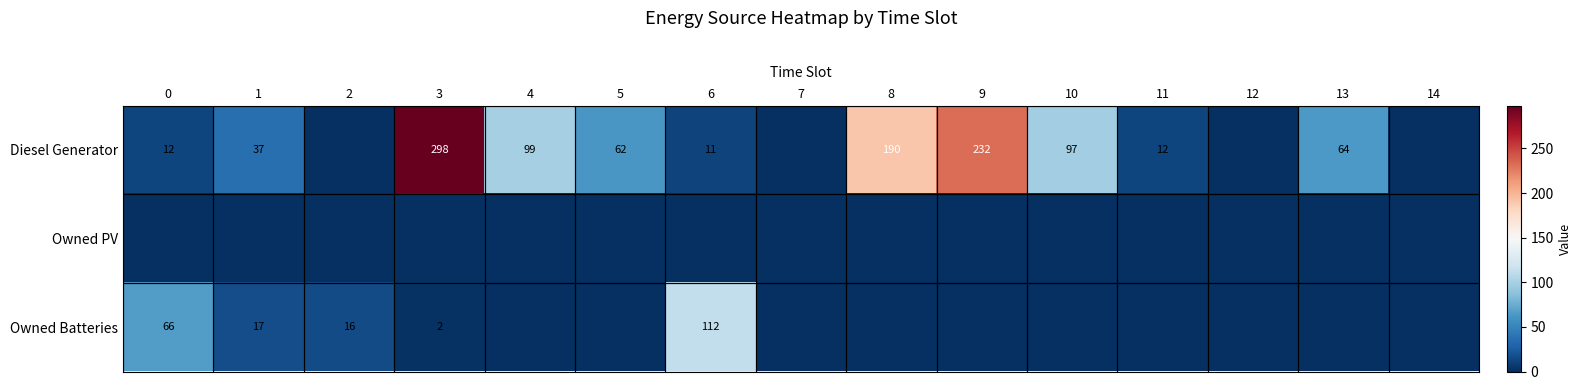

The value of Diesel Generator at 0 is 20. True or false?

False